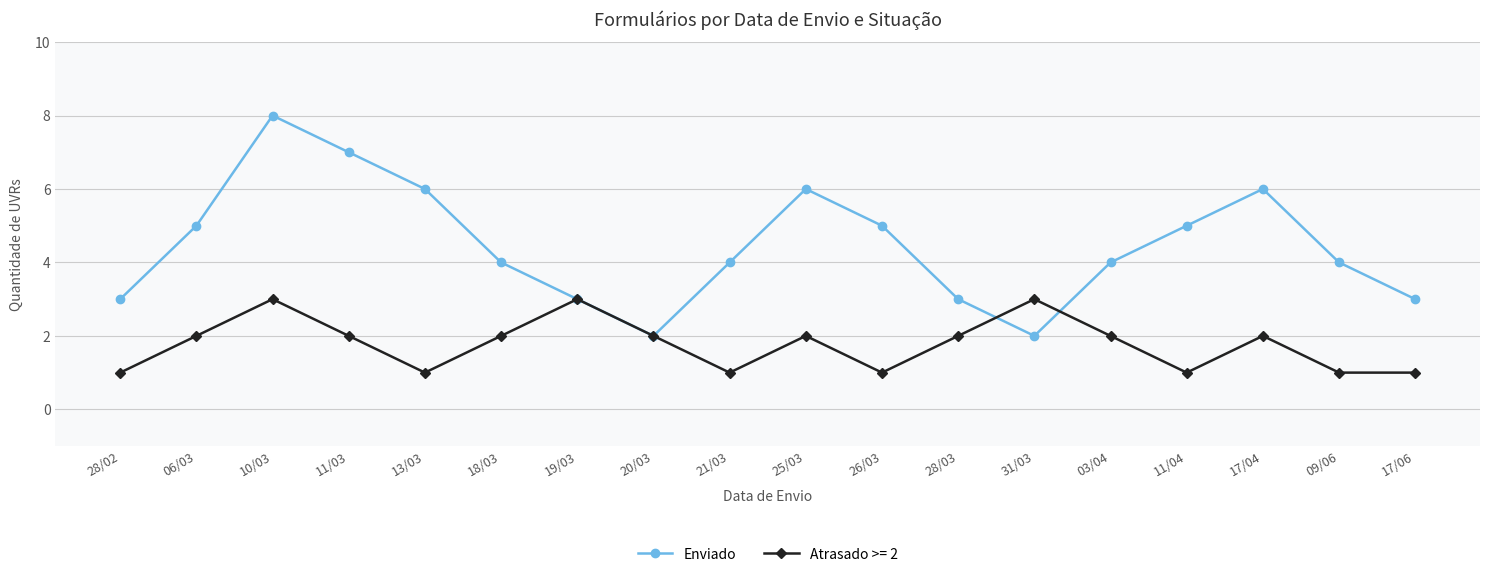

True or false: Enviado has a value of 4 at 09/06.

True